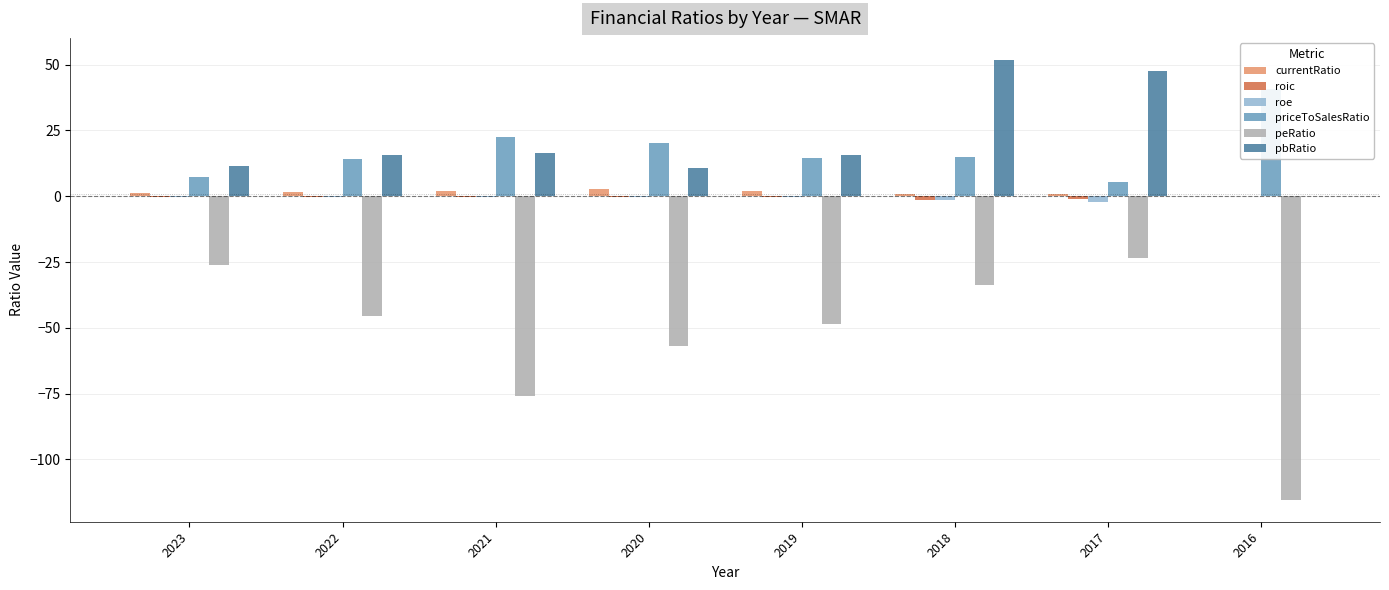

How many values in the roic series are below 0?

7